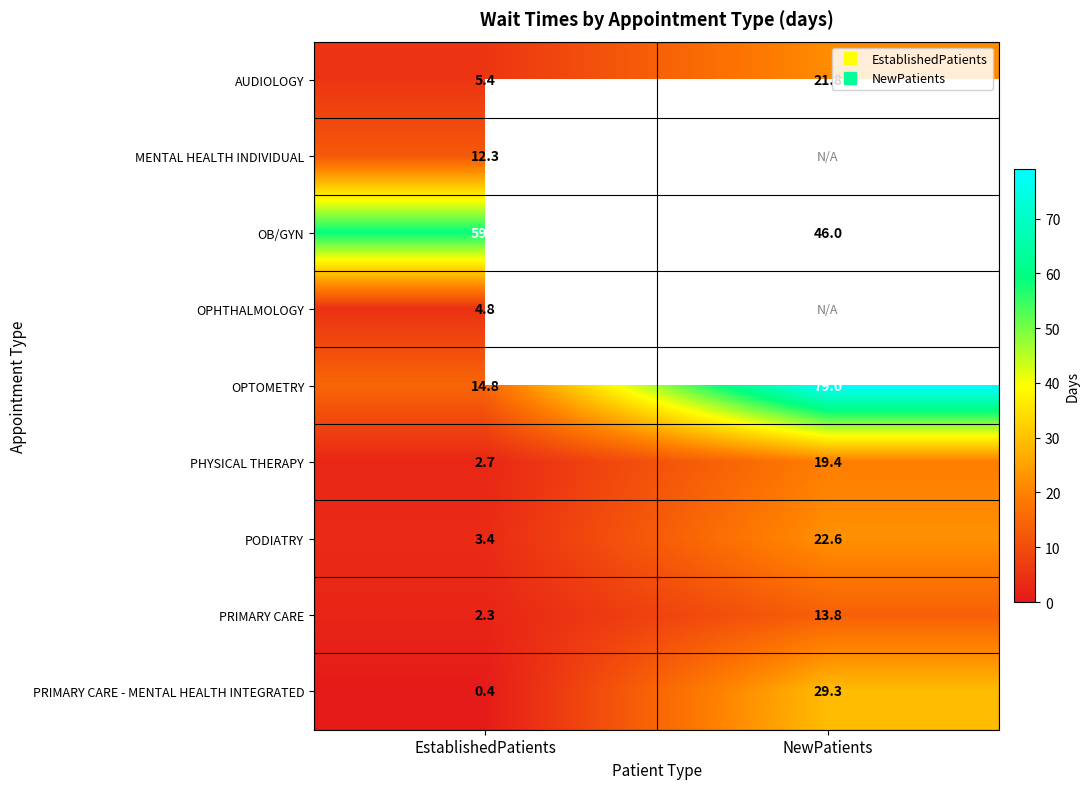

What is the difference between the PRIMARY CARE values at NewPatients and EstablishedPatients?

11.5